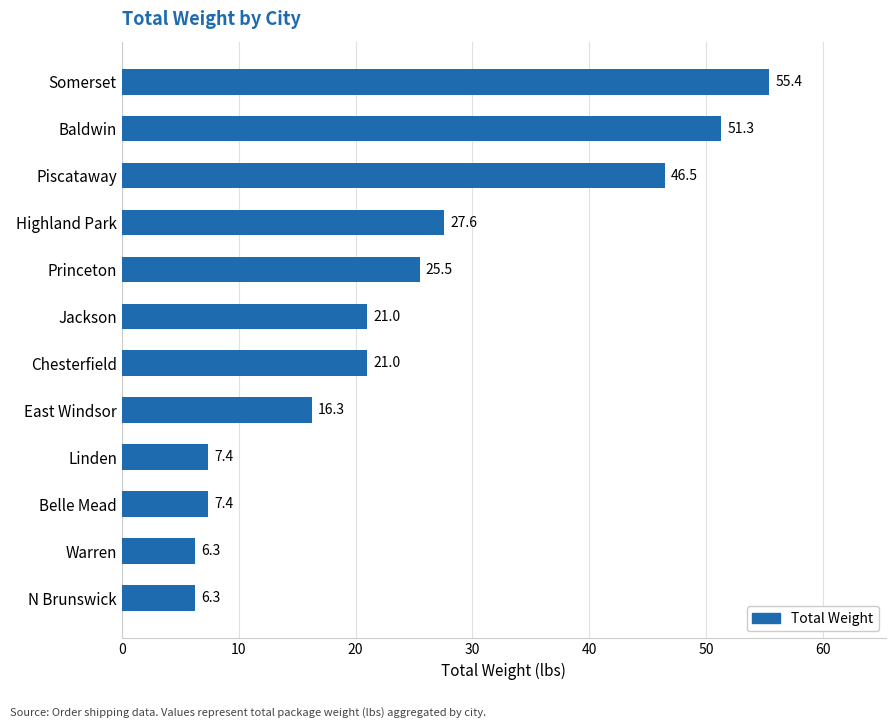

What is the difference between the second highest and second lowest values?

45.0